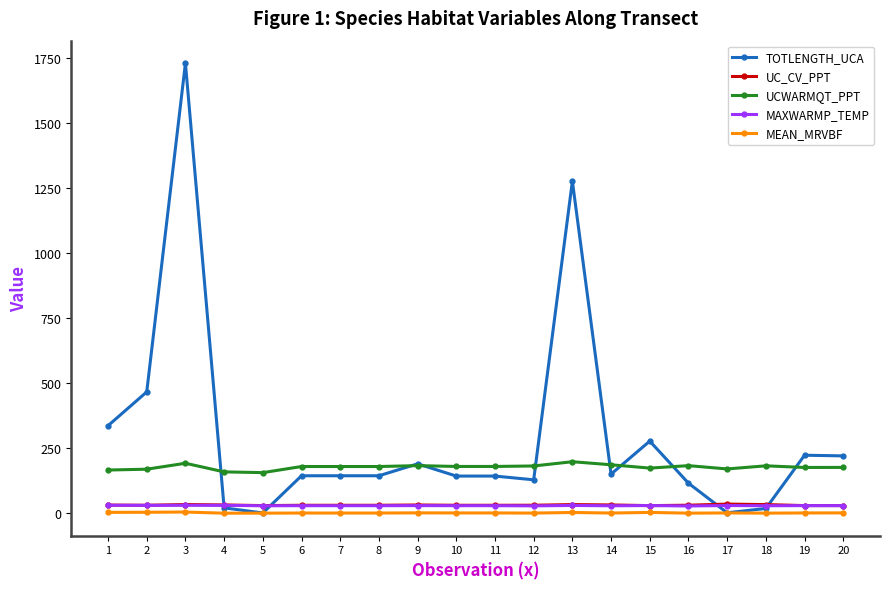

True or false: TOTLENGTH_UCA has a value of 143.9 at 6.

True